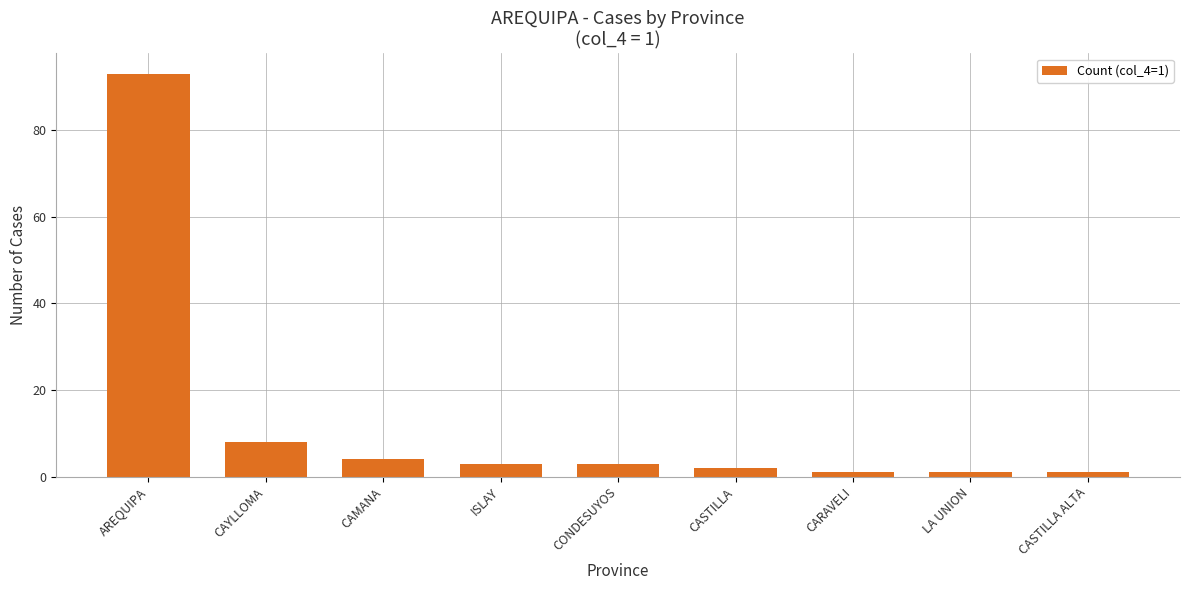

What is the label of the 9th bar from the right?

AREQUIPA